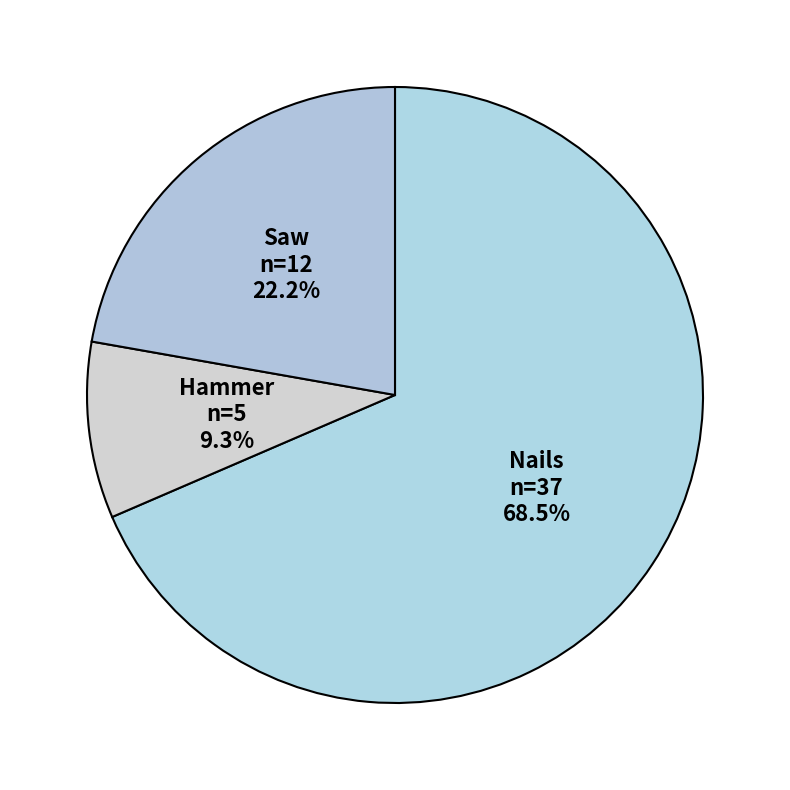

What is the majority slice?

Nails